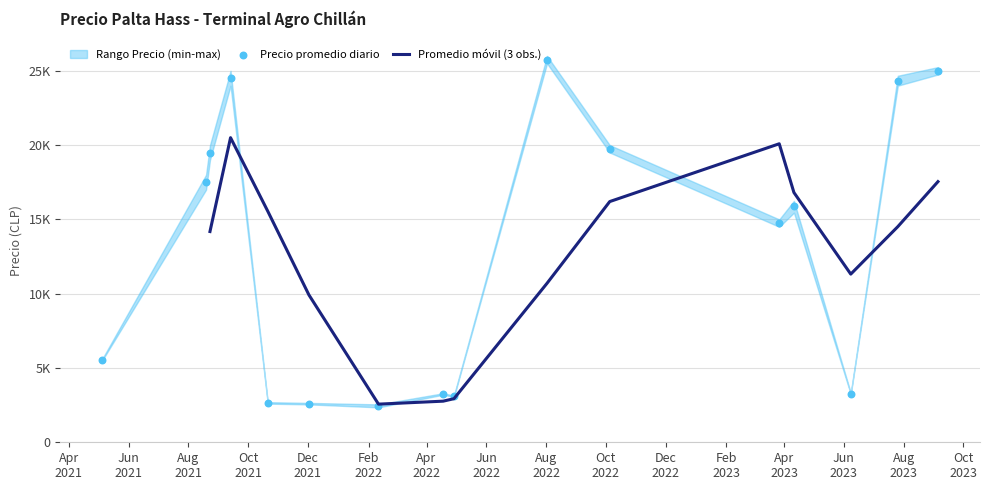

What is the total value across all series at 2023-07-26?

84000